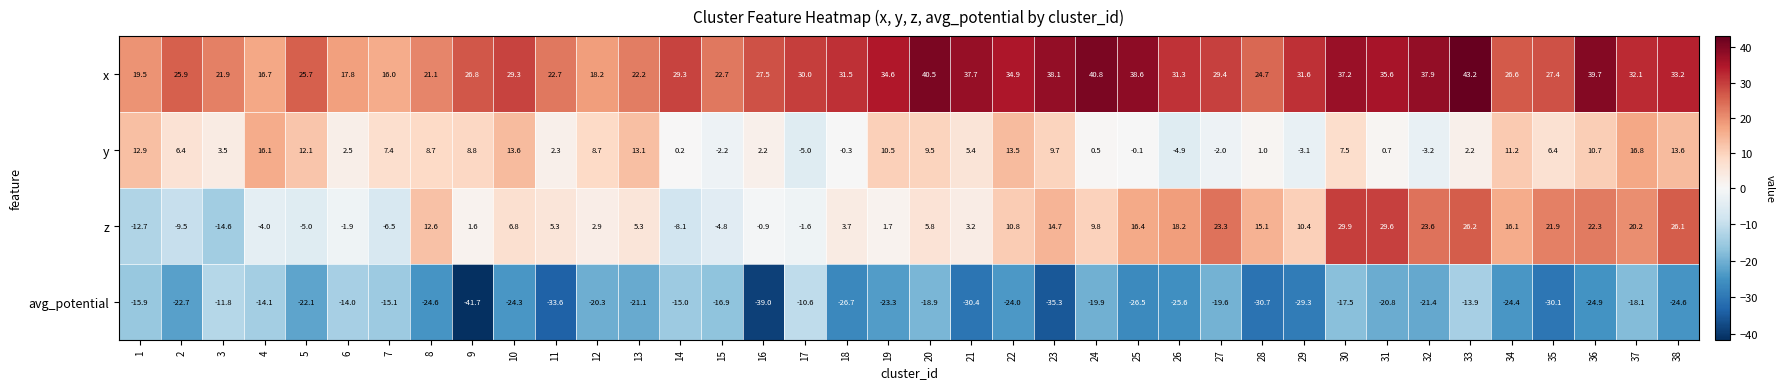

At how many categories does at least one series exceed 2?

38